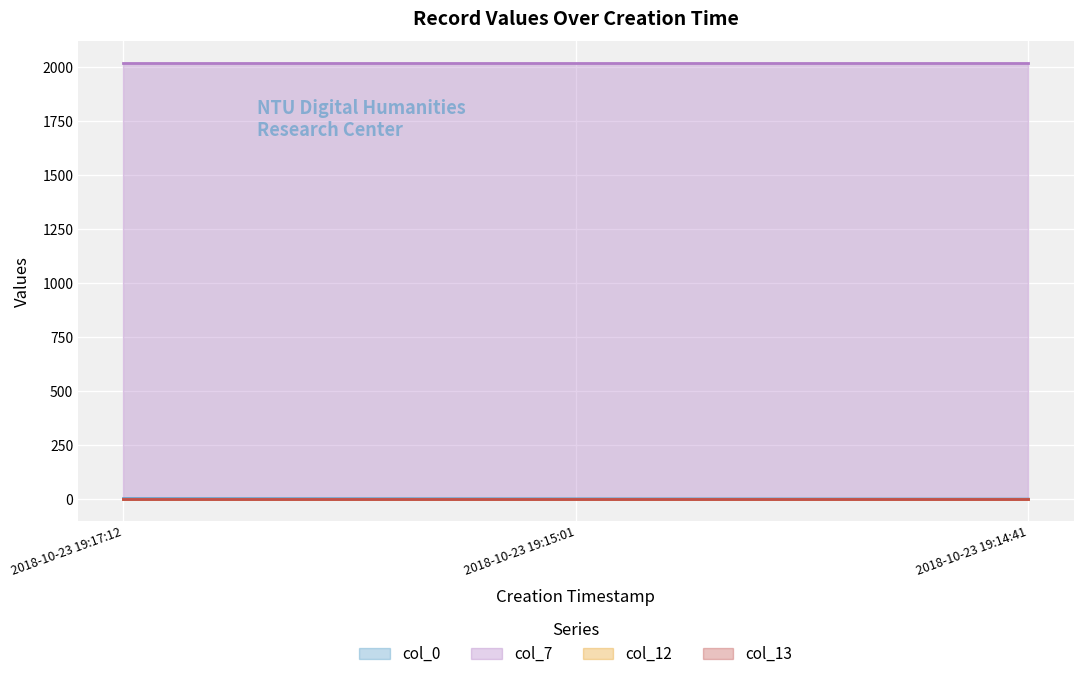

How many col_0 values are between 1 and 3?

3